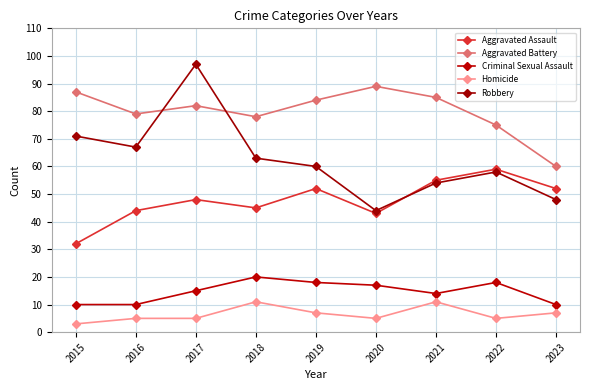

At which label does Aggravated Battery reach its peak?

2020